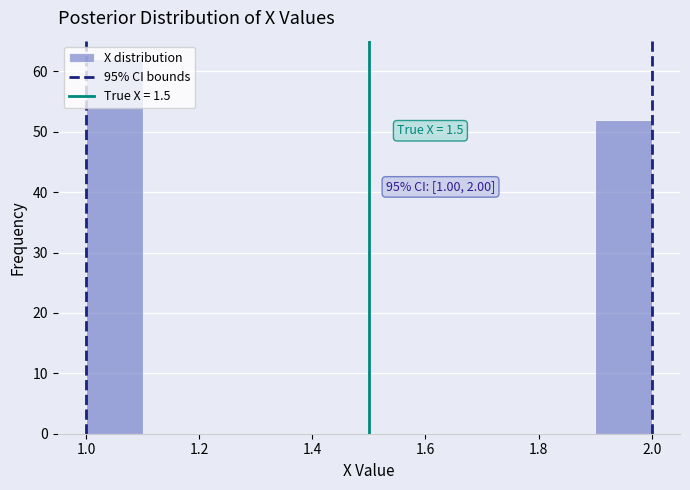

Which range on the x-axis has the tallest bar?

1.0 to 1.1